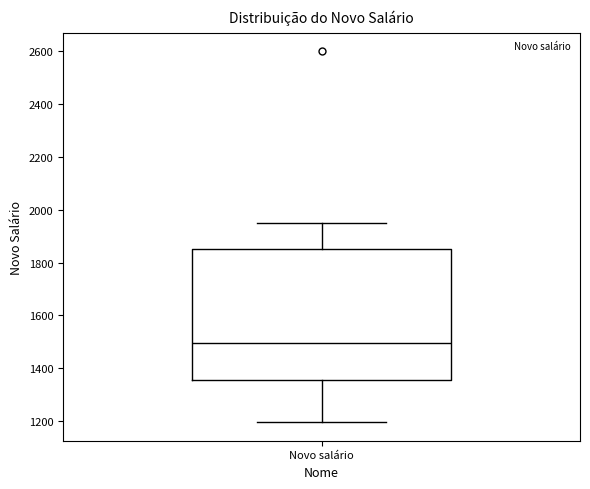

Transcribe this box plot: give where the median line is, the range the box spans, and where the two whiskers end, as read against the y-axis. The values are not printed on the chart, so give them approximately, as read against the axis.

median 1500, box 1360 to 1860, whiskers 1200 to 1960